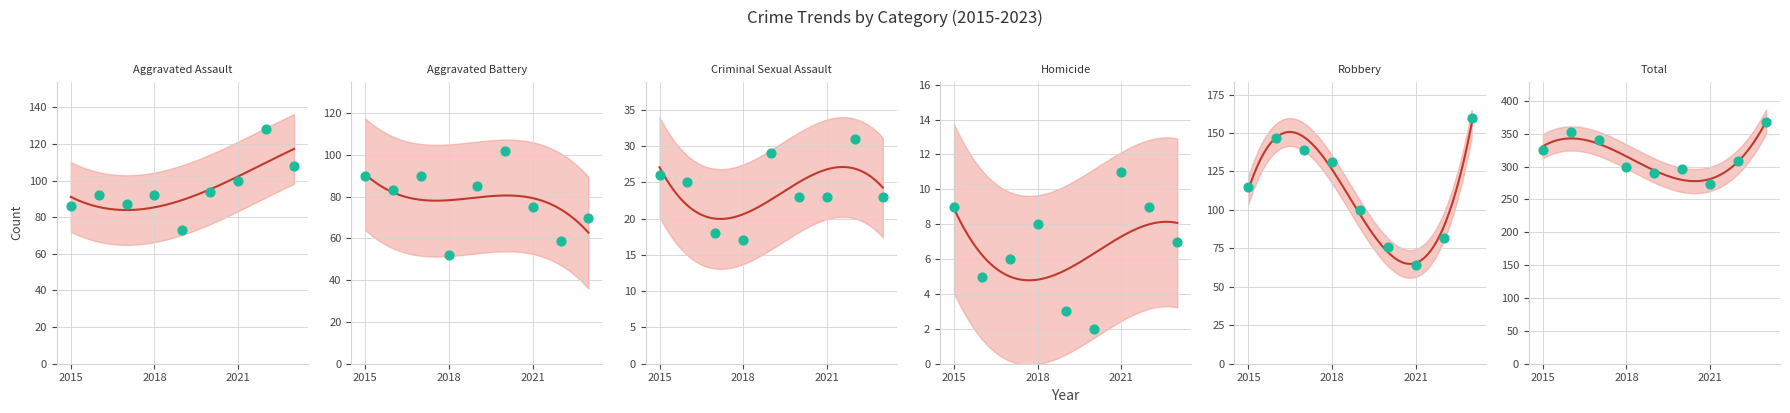

What are all the series names shown in the legend?

Aggravated Assault, Aggravated Battery, Criminal Sexual Assault, Homicide, Robbery, Total